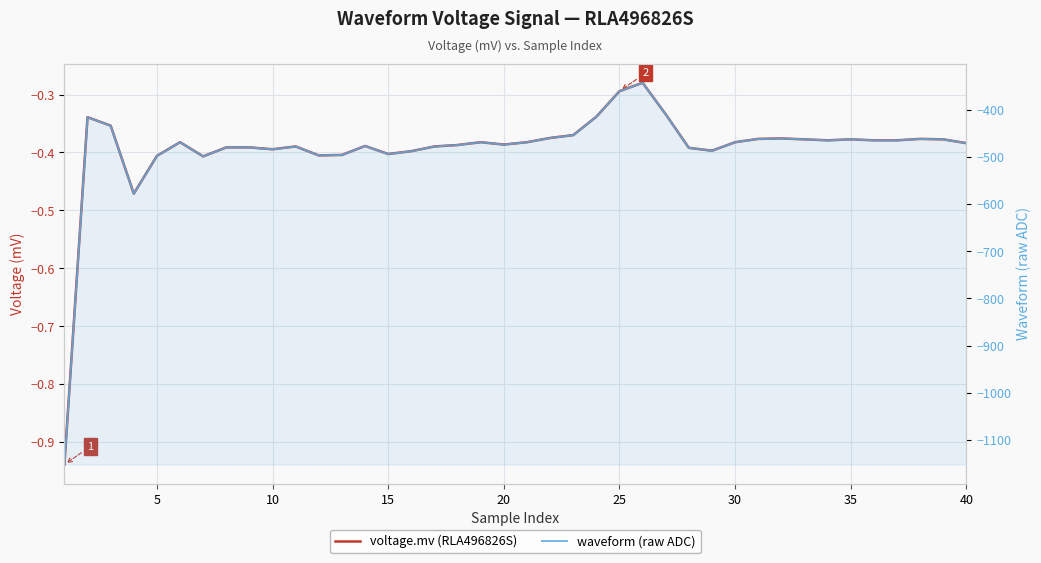

The value of waveform (raw ADC) at 20 is -804.0. True or false?

False